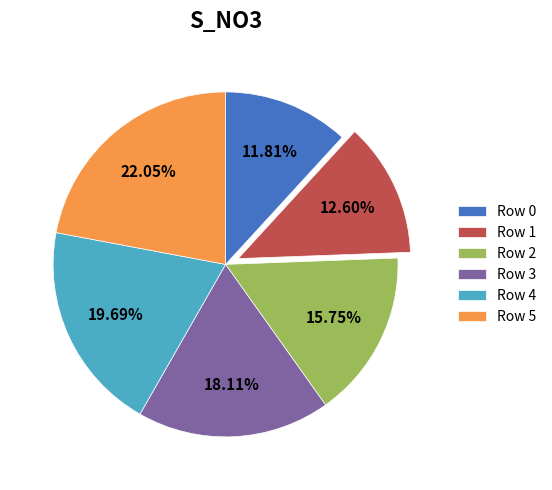

Does Row 4 account for over 50% of the chart?

No